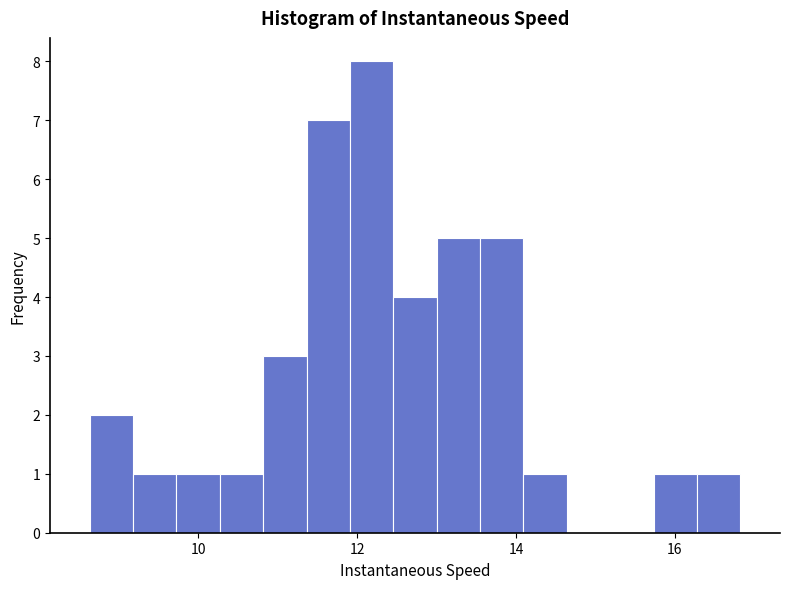

Read against the x-axis, roughly where is the centre of the tallest bar?

12.2